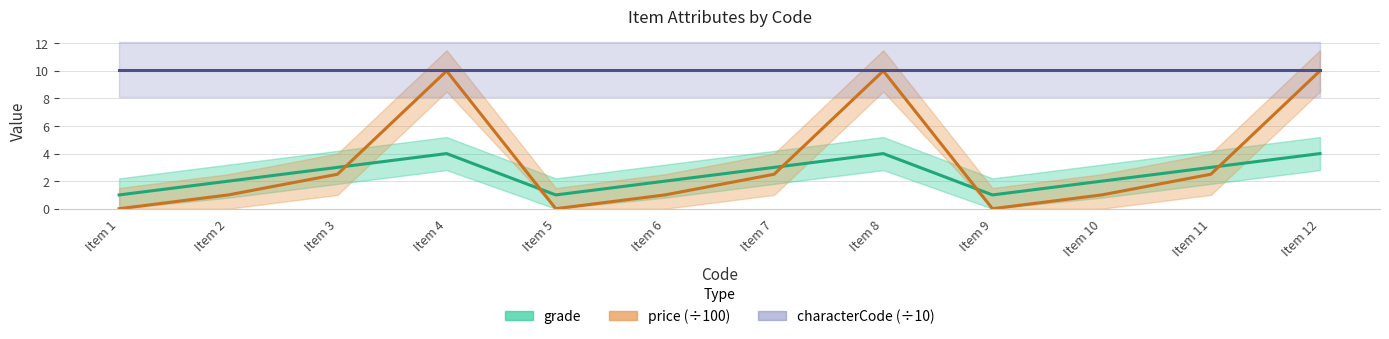

Reading left to right, list all the values displayed in this chart.

grade: Item 1=1.0	Item 2=2.0	Item 3=3.0	Item 4=4.0	Item 5=1.0	Item 6=2.0	Item 7=3.0	Item 8=4.0	Item 9=1.0	Item 10=2.0	Item 11=3.0	Item 12=4.0
price (÷100): Item 1=0.0	Item 2=1.0	Item 3=2.5	Item 4=10.0	Item 5=0.0	Item 6=1.0	Item 7=2.5	Item 8=10.0	Item 9=0.0	Item 10=1.0	Item 11=2.5	Item 12=10.0
characterCode (÷10): Item 1=10.1	Item 2=10.1	Item 3=10.1	Item 4=10.1	Item 5=10.1	Item 6=10.1	Item 7=10.1	Item 8=10.1	Item 9=10.1	Item 10=10.1	Item 11=10.1	Item 12=10.1